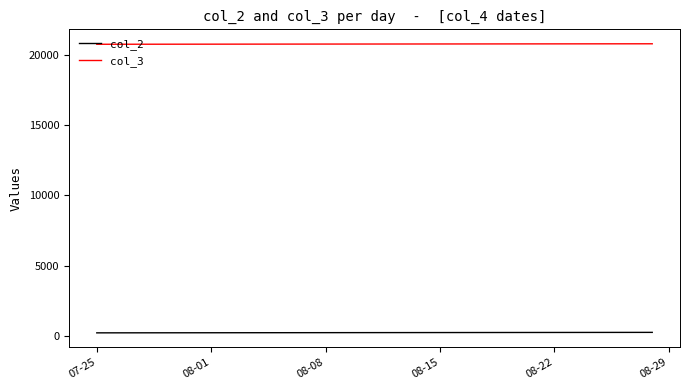

What is the maximum value shown in the chart?

20793